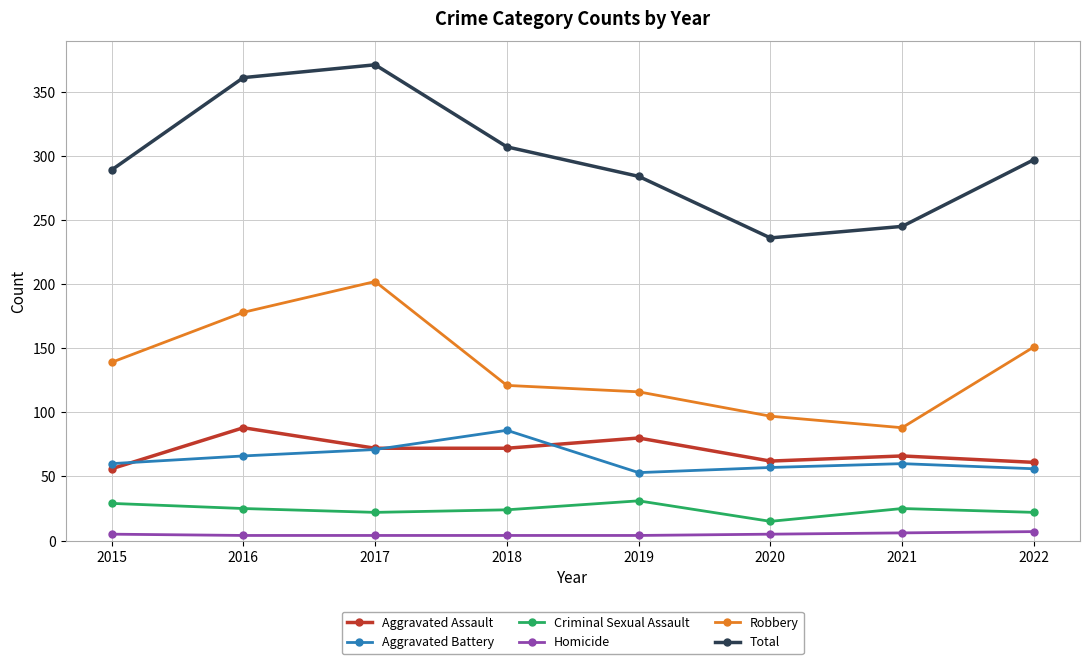

The value of Criminal Sexual Assault at 2018 is 6. True or false?

False